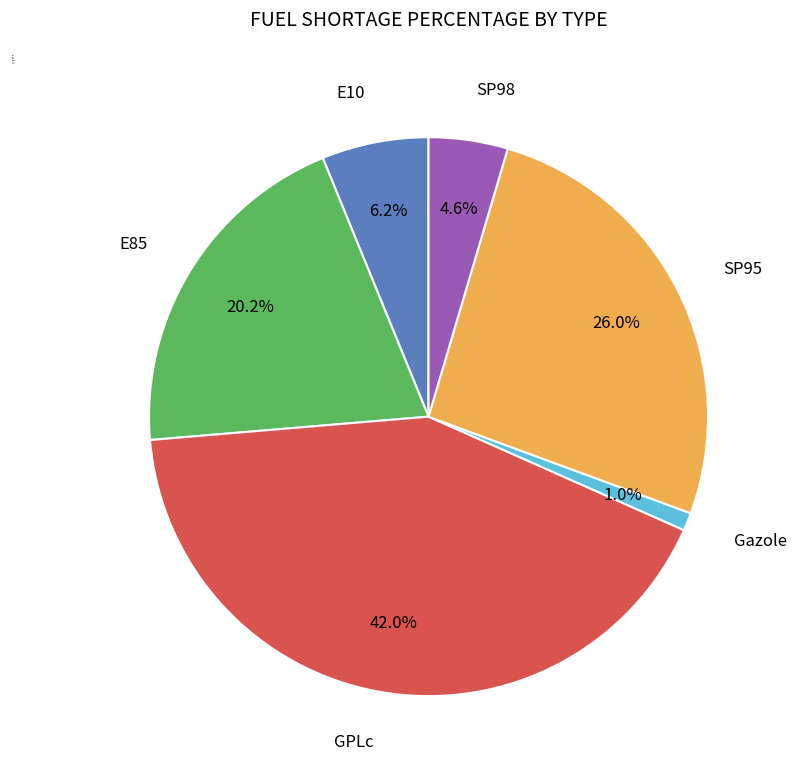

To the nearest percent, what portion does SP98 represent?

5%